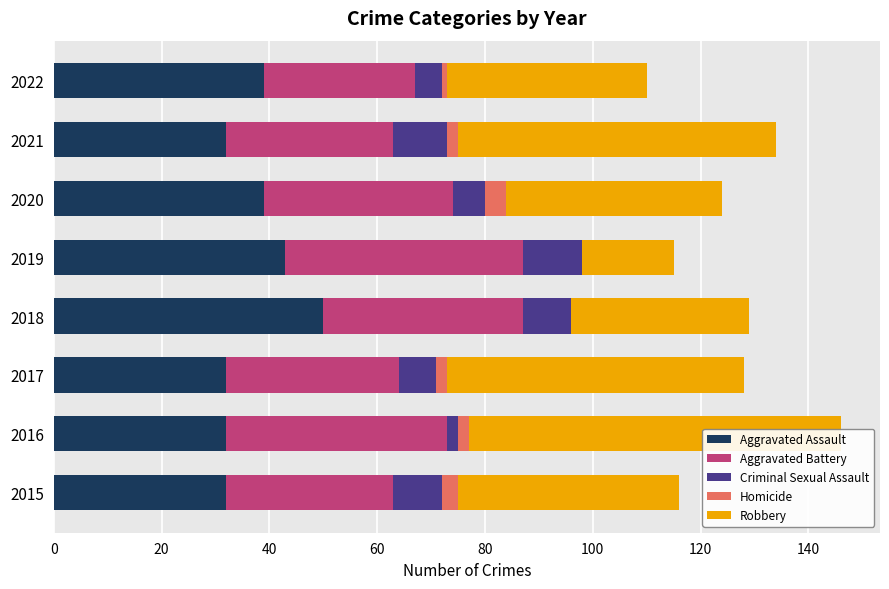

How many data points in Robbery are less than 41?

4